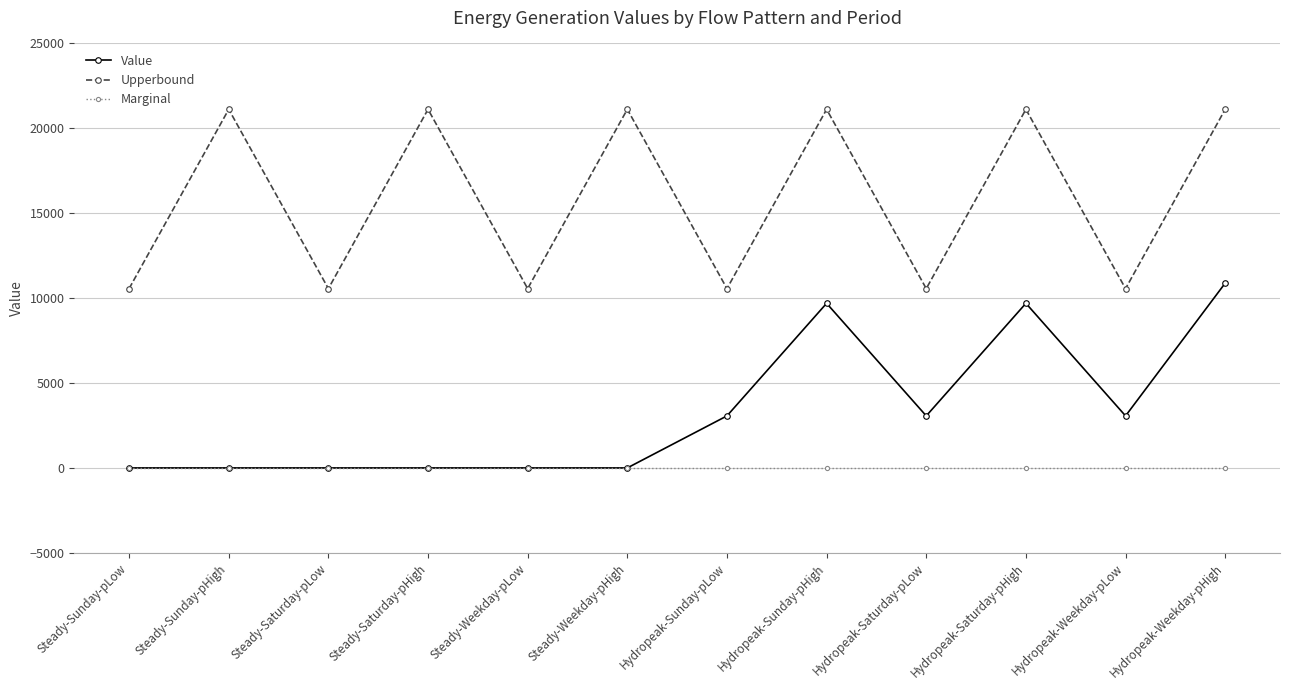

True or false: Value has more than 0 points higher than both neighbors.

True